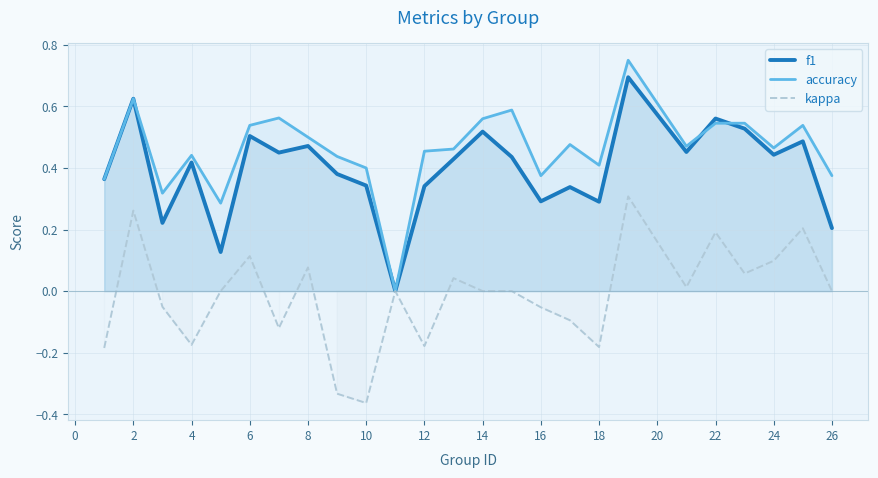

List the series in order of their peak value, lowest first.

kappa, f1, accuracy